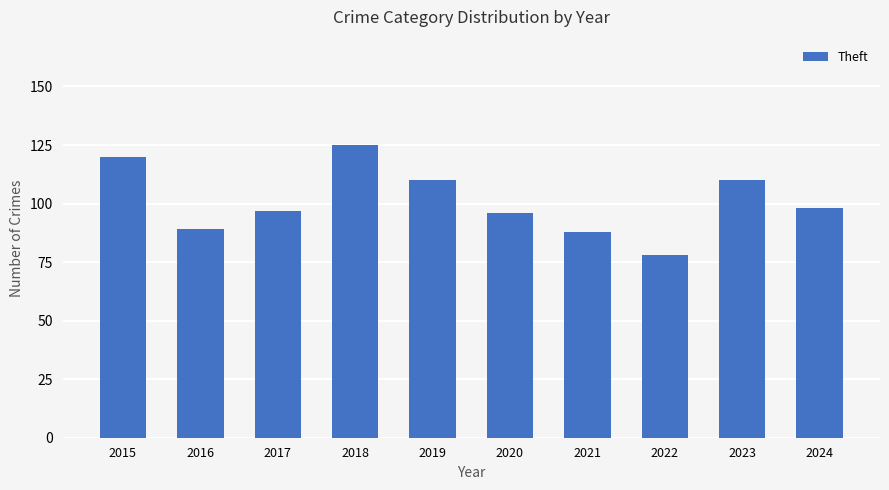

What is the minimum value shown in the chart?

78